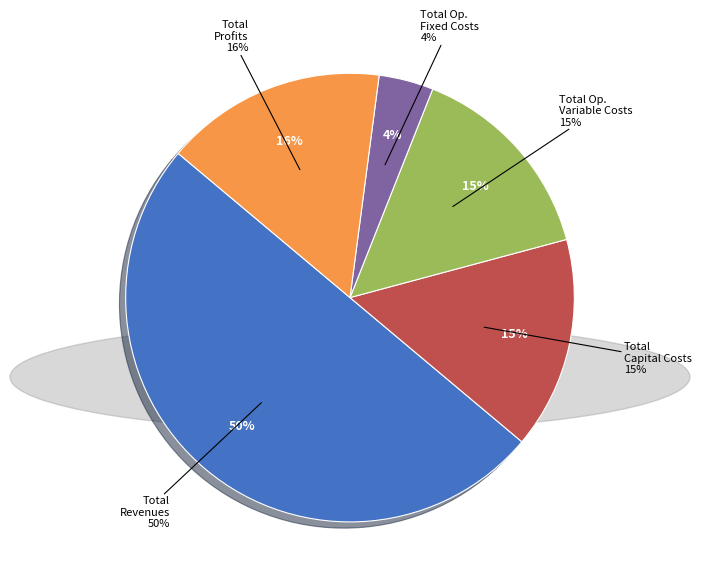

Rank the categories by value from lowest to highest.

Total Operation Fixed Costs, Total Operation Variable Costs, Total Capital Costs, Total Profits, Total Revenues